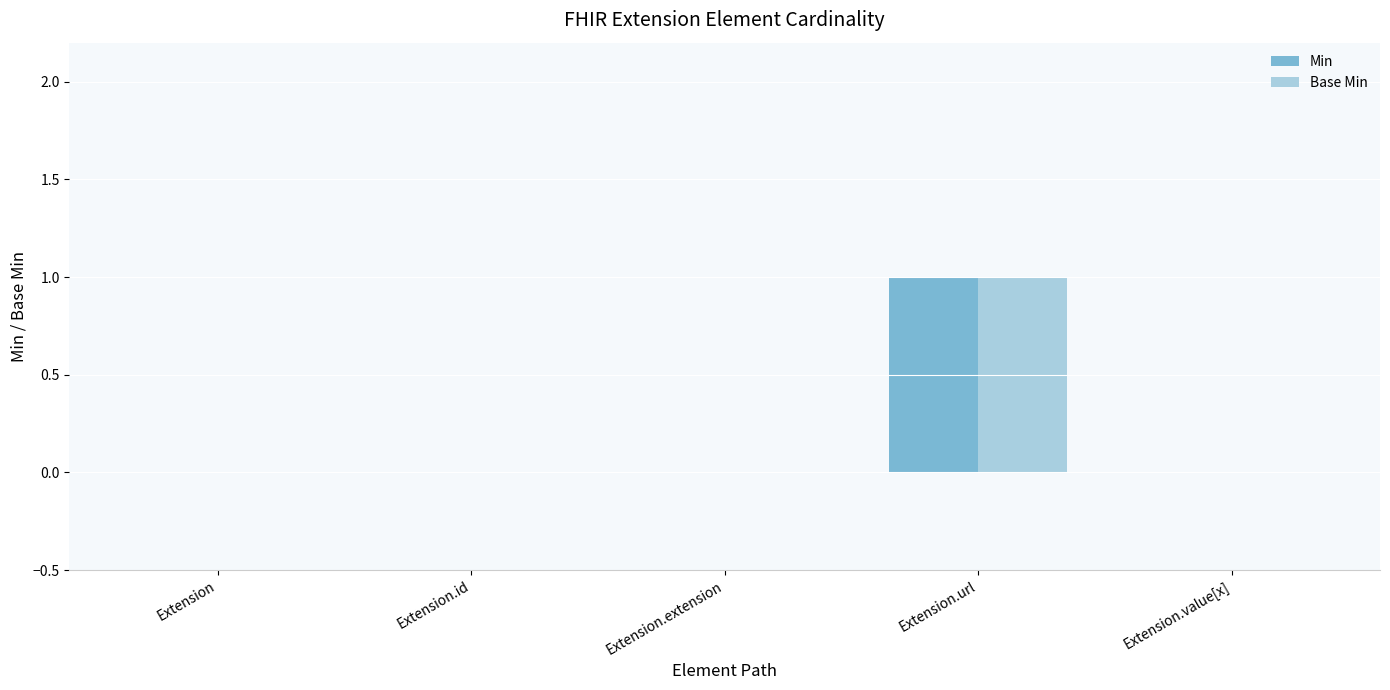

What is the sum of the Base Min values at Extension.url and Extension.extension?

1